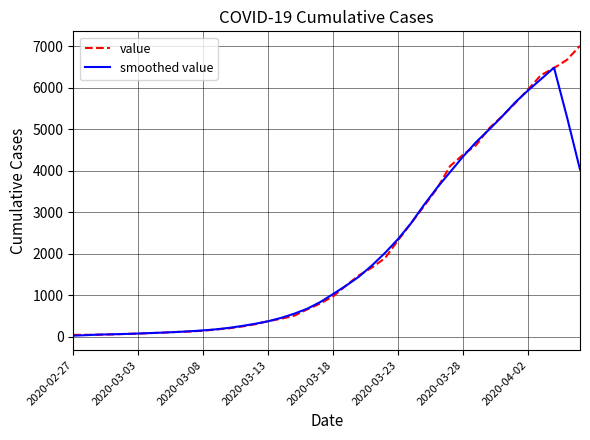

Which series has the widest spread of values?

value